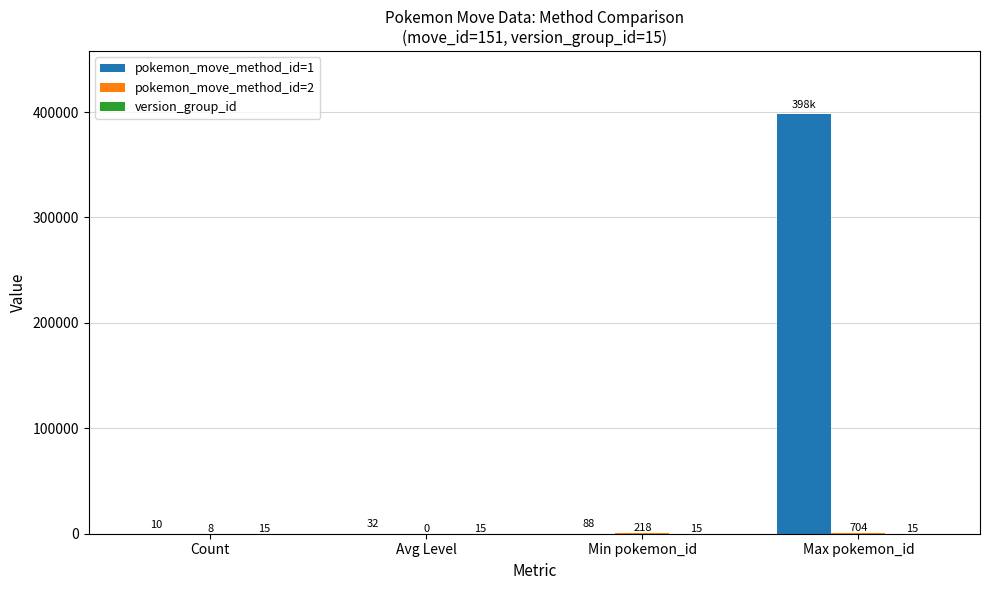

Is it true that pokemon_move_method_id=1 equals 32 at Avg Level?

True